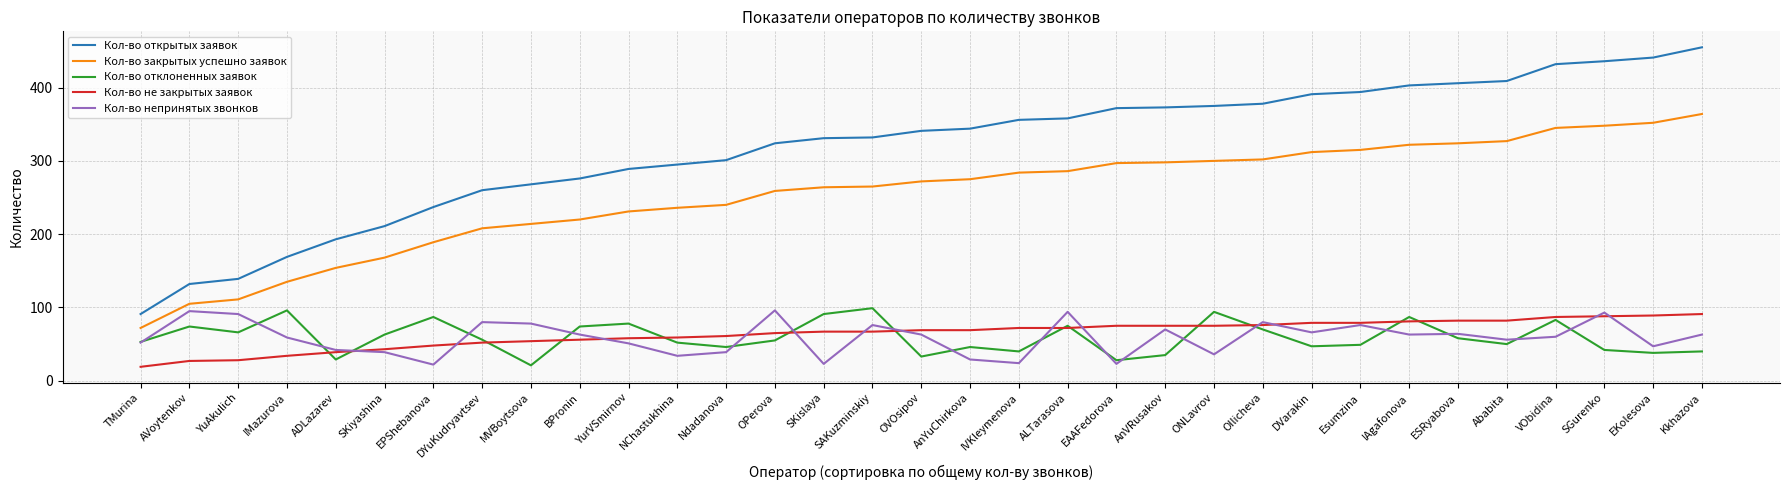

What is the difference between the highest and lowest values at MVBoytsova?

247